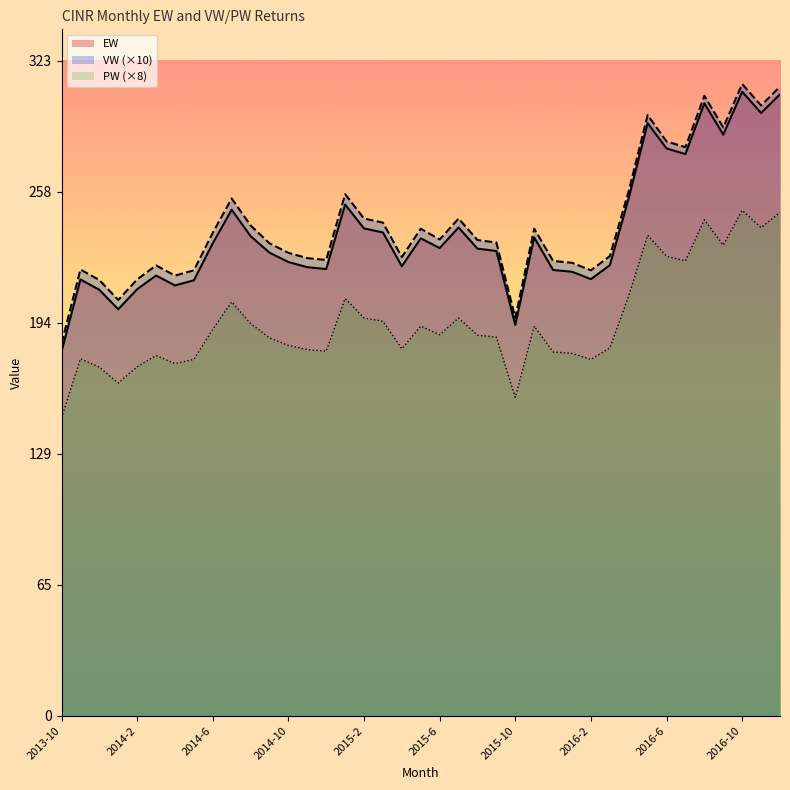

Reading left to right, list all the values displayed in this chart.

EW: 179.4	215.0	209.9	200.3	210.2	216.9	212.0	214.6	232.8	249.3	236.3	228.2	223.6	221.0	220.1	251.9	240.1	238.2	221.5	235.2	230.5	240.6	230.2	229.0	192.6	235.7	219.7	218.8	215.2	222.0	255.1	292.0	279.5	276.8	301.8	286.4	307.5	297.0	306.2
VW: 183.5	219.9	214.7	204.9	215.0	221.9	216.9	219.5	238.0	254.9	241.6	232.8	228.1	225.5	224.6	257.0	245.0	243.0	226.0	240.0	234.7	245.0	234.4	233.2	196.1	240.0	224.1	223.2	219.5	226.5	258.6	296.0	283.0	280.2	305.5	289.9	311.3	300.7	310.0
PW: 146.8	175.9	171.8	163.9	172.0	177.5	173.5	175.6	190.4	203.9	193.3	186.2	182.5	180.4	179.7	205.6	196.0	194.4	180.8	192.0	187.8	196.0	187.5	186.6	156.9	192.0	179.3	178.6	175.6	181.2	206.9	236.8	226.4	224.2	244.4	231.9	249.0	240.6	248.0